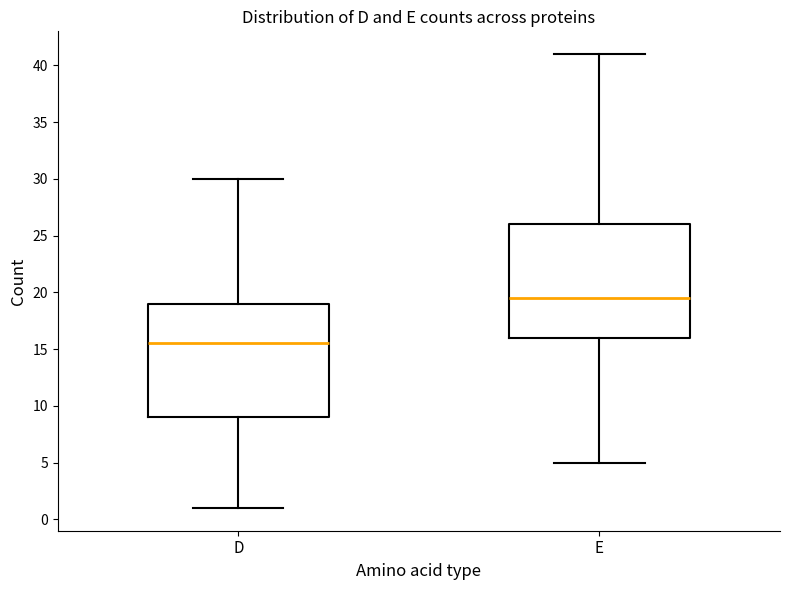

Which box has the lowest median line?

D